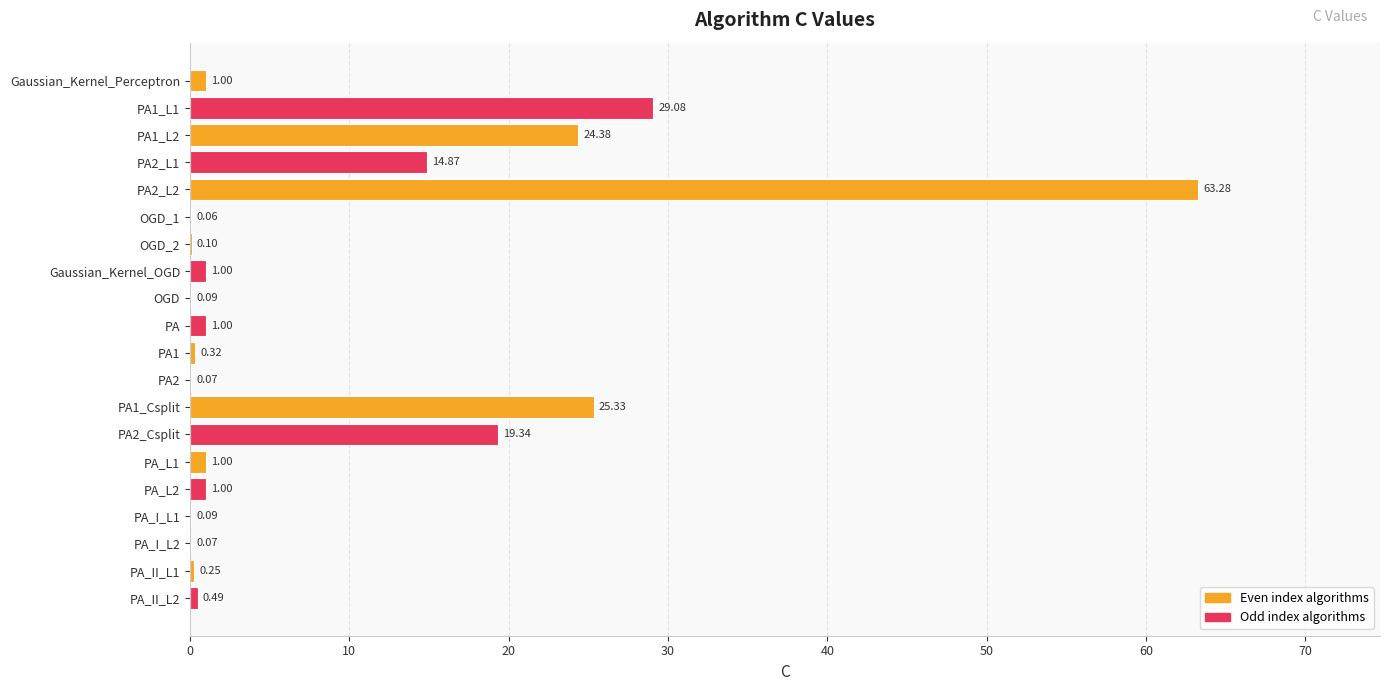

Between PA_L1 and OGD_1, which is larger?

PA_L1